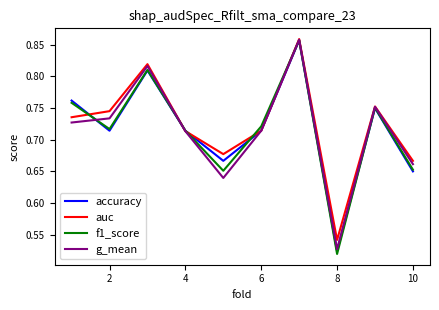

Which series has the largest range (max minus min)?

f1_score